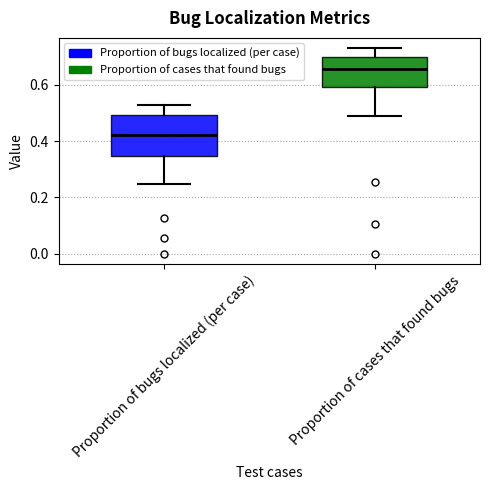

Where is the lower edge of the box for Proportion of cases that found bugs on the y-axis? The values are not printed on the chart, so give them approximately, as read against the axis.

0.60